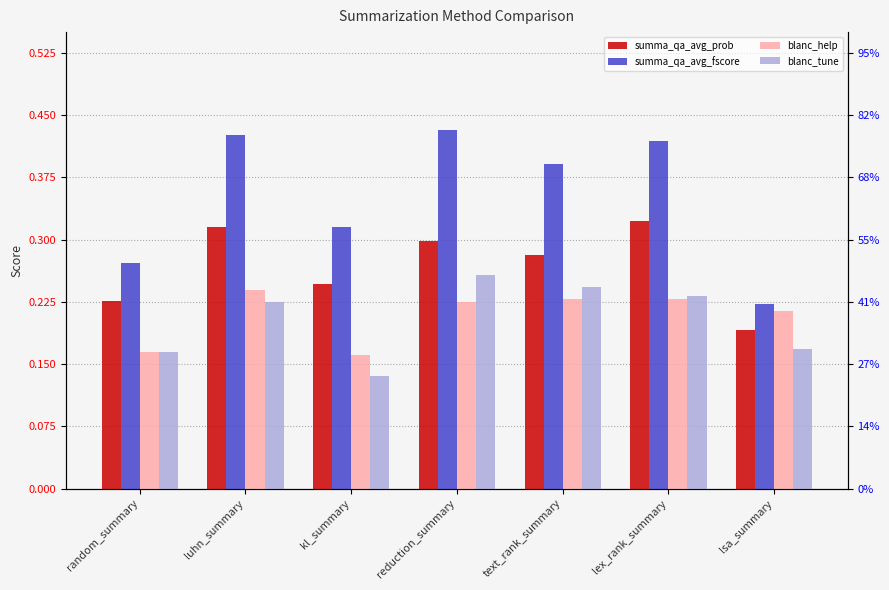

What are all the series names shown in the legend?

summa_qa_avg_prob, summa_qa_avg_fscore, blanc_help, blanc_tune